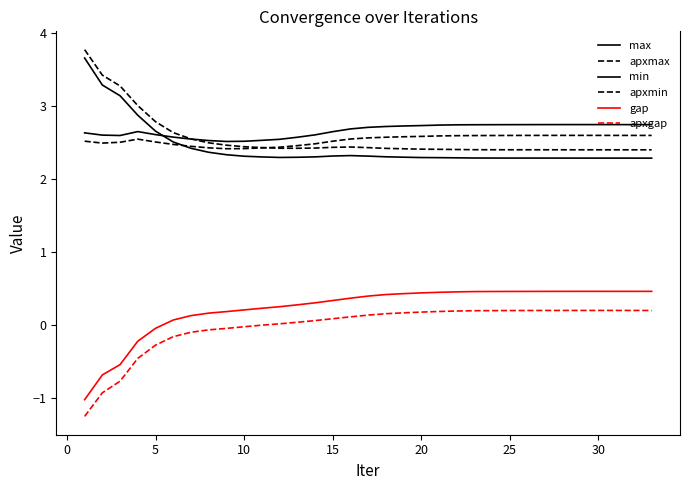

Does the chart have visible grid lines?

No